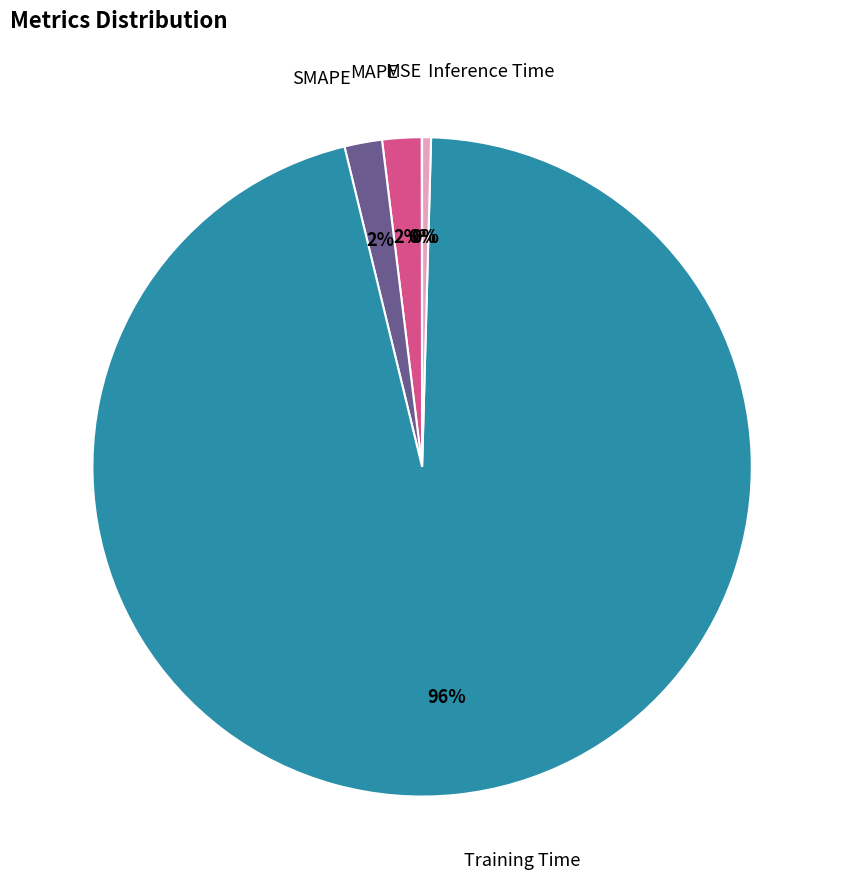

Does any single category account for the majority?

Yes